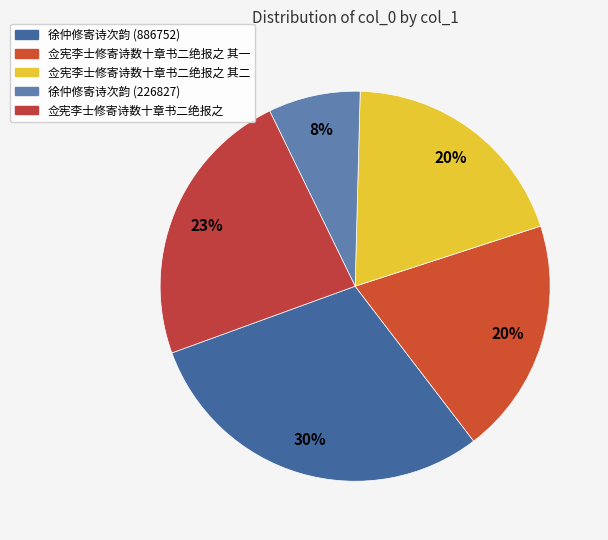

Which has a higher value, 徐仲修寄诗次韵 (226827) or 佥宪李士修寄诗数十章书二绝报之 其一?

佥宪李士修寄诗数十章书二绝报之 其一